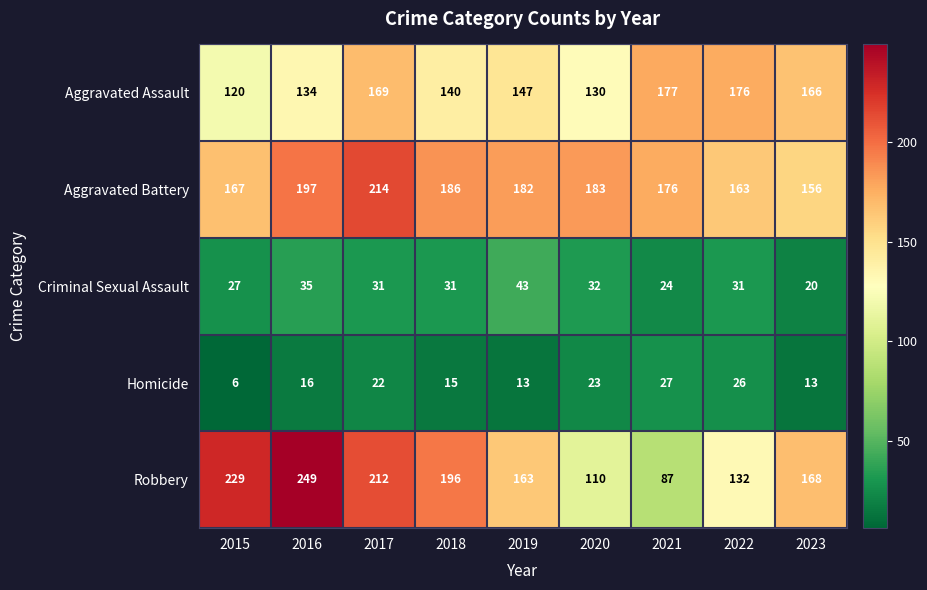

What is the difference between the Aggravated Battery values at 2015 and 2017?

47